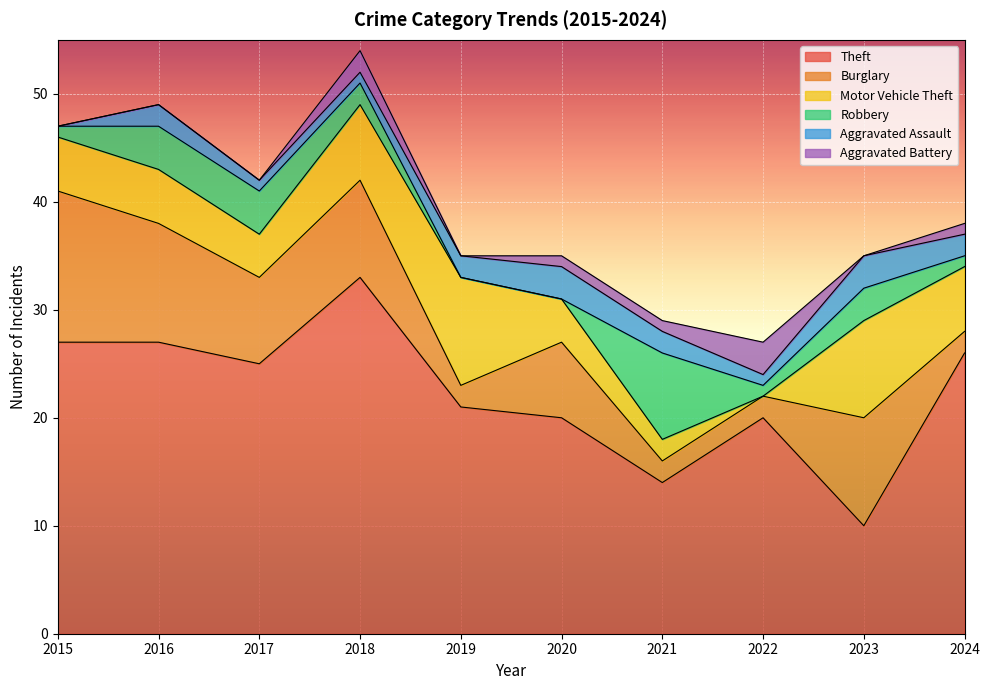

Which series has the largest range (max minus min)?

Theft